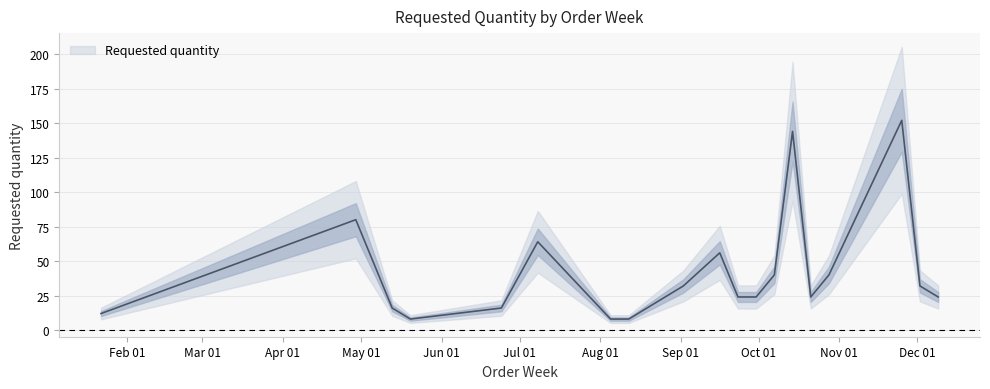

How many distinct data groups are displayed?

1